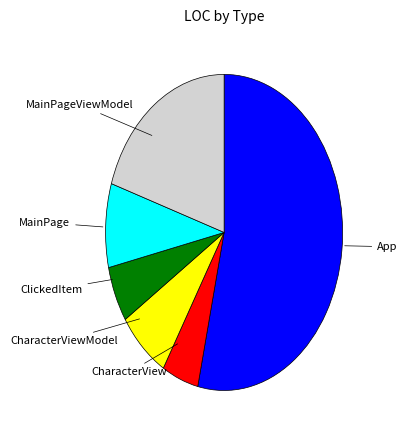

Combined, do App and CharacterView account for over 50%?

Yes